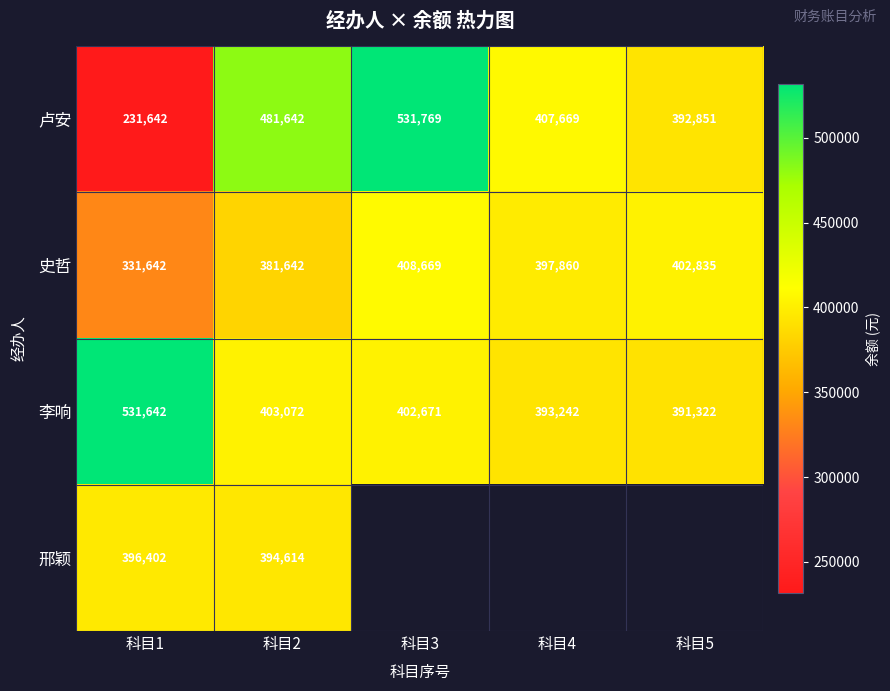

What is the difference between the highest and lowest values at 科目1?

300000